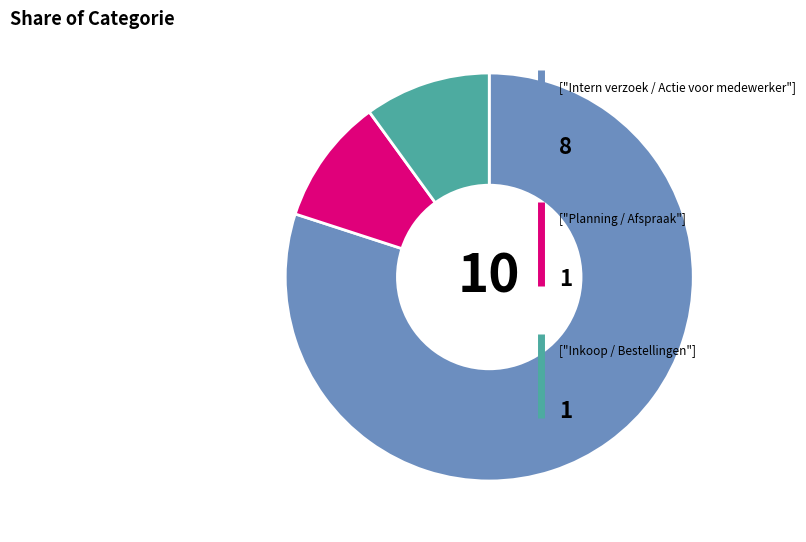

Count the number of slices in the pie.

3